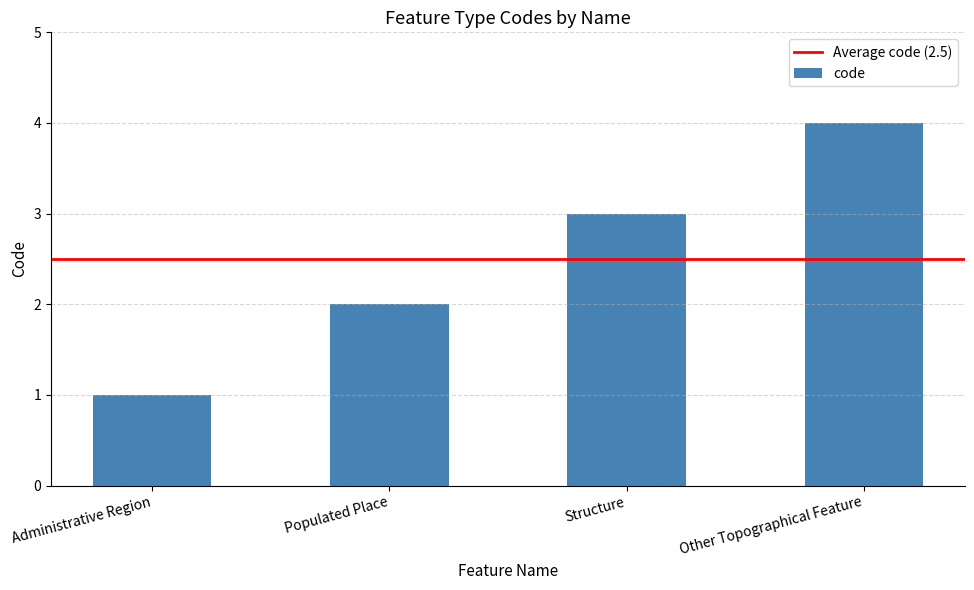

Rank the categories by value from highest to lowest.

Other Topographical Feature, Structure, Populated Place, Administrative Region